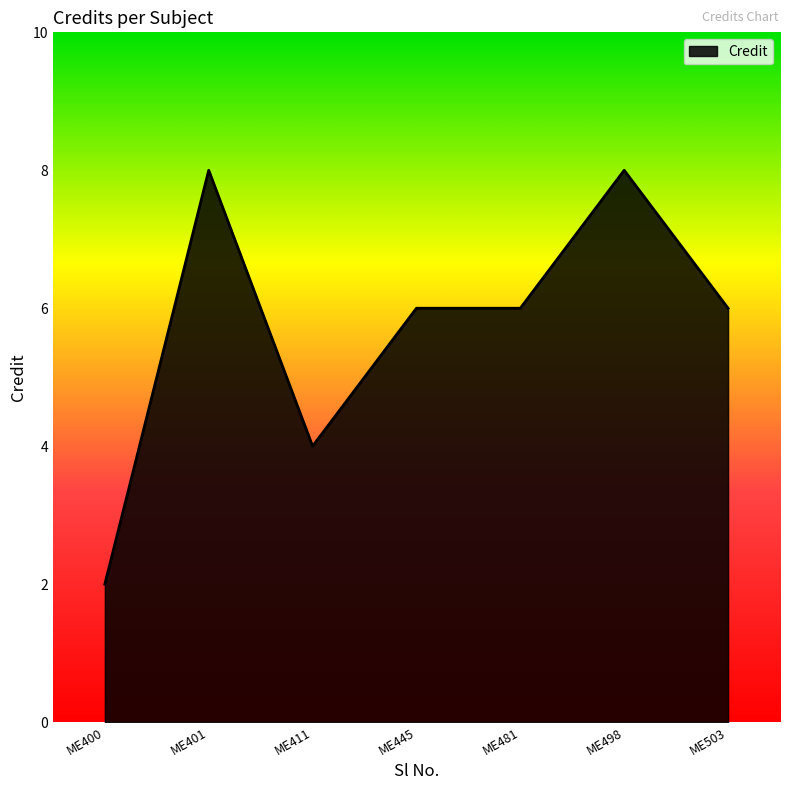

Count the number of data series in this chart.

1